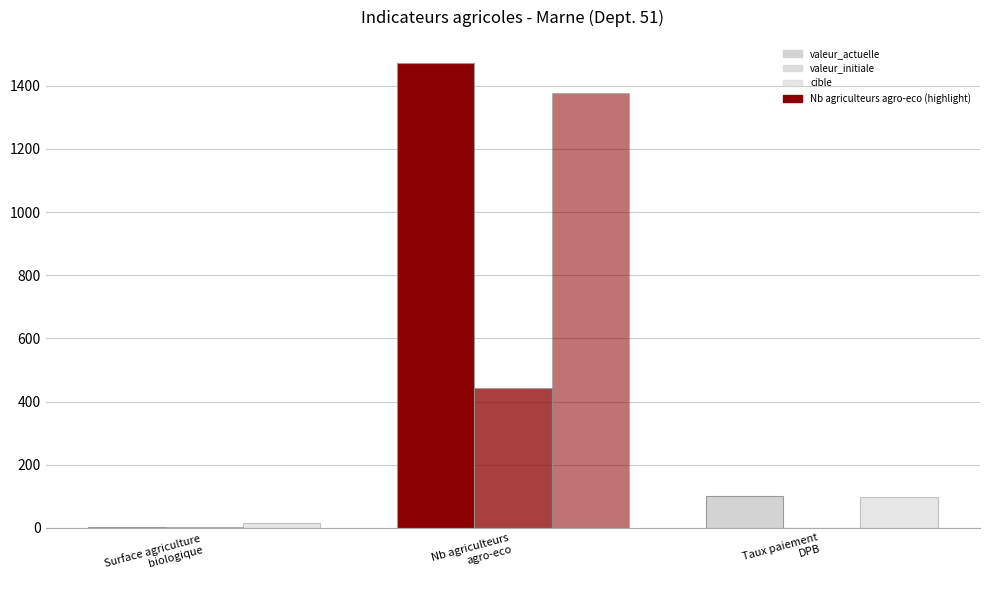

Are the bars grouped side by side (vs. stacked)?

Yes